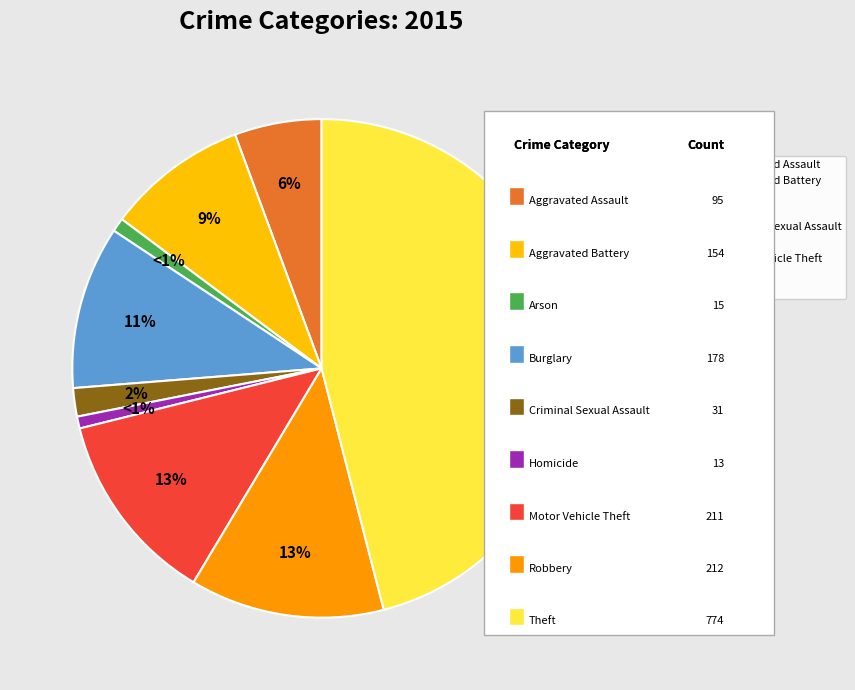

Is there a majority slice in this chart?

No